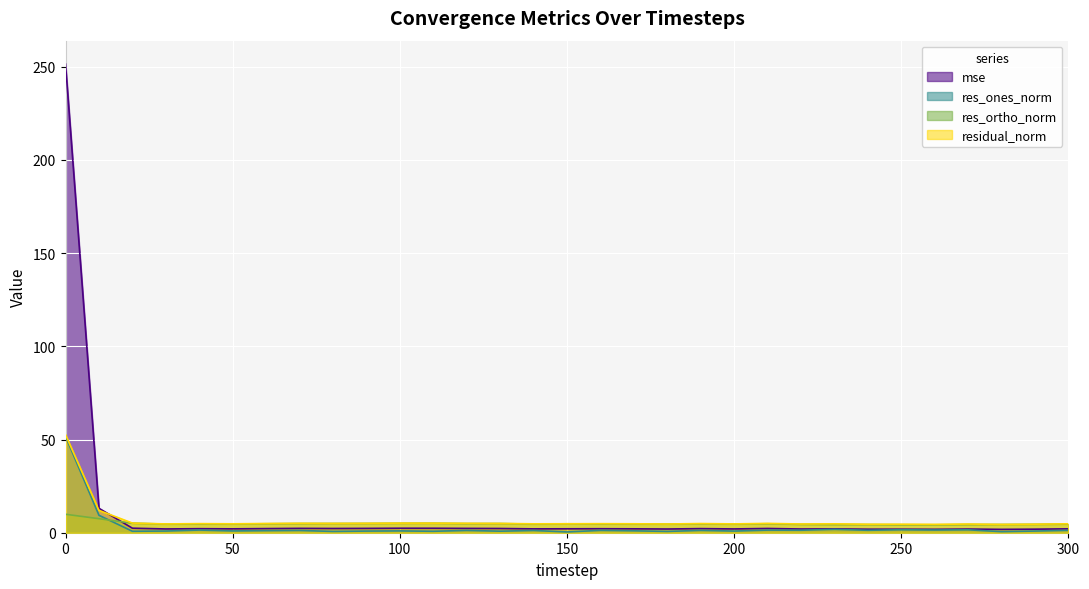

Reading left to right, extract all data points from this chart.

mse: 251.4	13.1	2.4	2.0	2.2	2.1	2.2	2.3	2.3	2.3	2.4	2.4	2.3	2.3	2.1	2.1	2.1	2.1	2.0	2.2	2.0	2.3	2.0	2.1	1.9	1.9	1.8	2.0	1.8	1.9	2.1
res_ones_norm: 51.6	9.4	0.8	0.9	1.4	1.0	1.1	1.2	0.7	0.9	1.0	0.8	1.2	0.8	1.2	0.4	1.3	1.0	0.7	1.3	0.9	1.4	1.3	1.8	1.3	1.6	1.5	1.6	0.6	0.9	1.3
res_ortho_norm: 9.9	7.5	5.1	4.6	4.7	4.7	4.8	4.9	5.0	5.0	5.1	5.1	4.9	4.9	4.6	4.8	4.7	4.7	4.6	4.8	4.6	4.8	4.5	4.4	4.4	4.3	4.2	4.4	4.4	4.5	4.6
residual_norm: 52.6	12.0	5.2	4.7	4.9	4.8	4.9	5.1	5.0	5.1	5.1	5.1	5.1	5.0	4.8	4.8	4.9	4.8	4.7	4.9	4.7	5.0	4.7	4.8	4.6	4.6	4.5	4.7	4.5	4.6	4.8